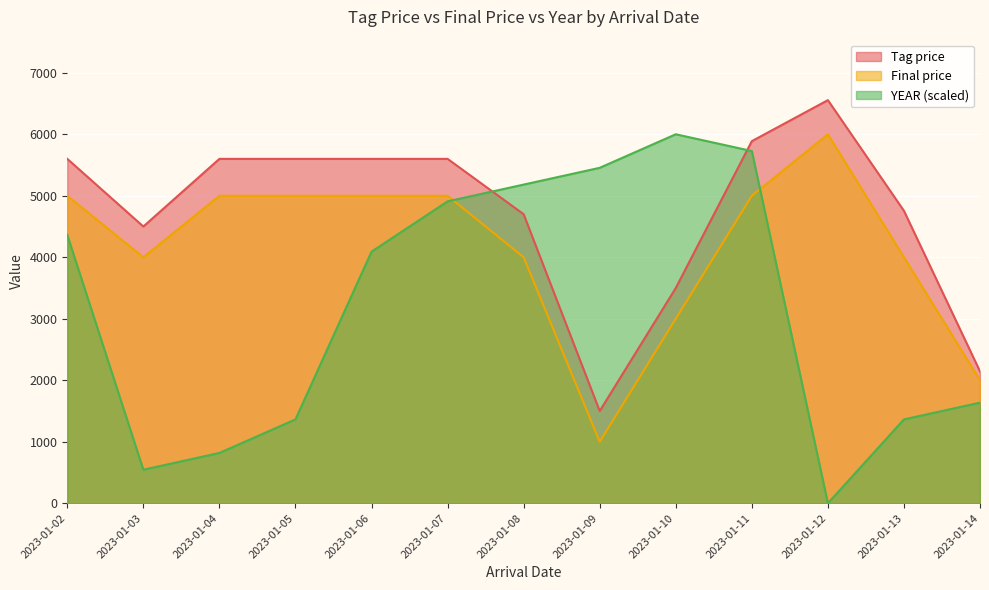

What are all the series names shown in the legend?

Tag price, Final price, YEAR (scaled)